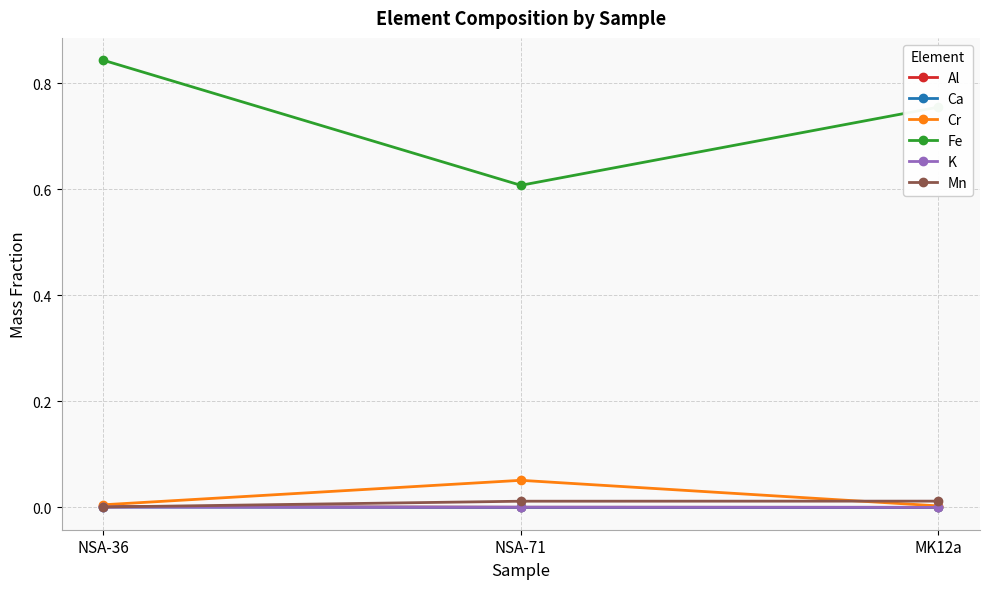

What is the label of the 1st point from the right?

MK12a